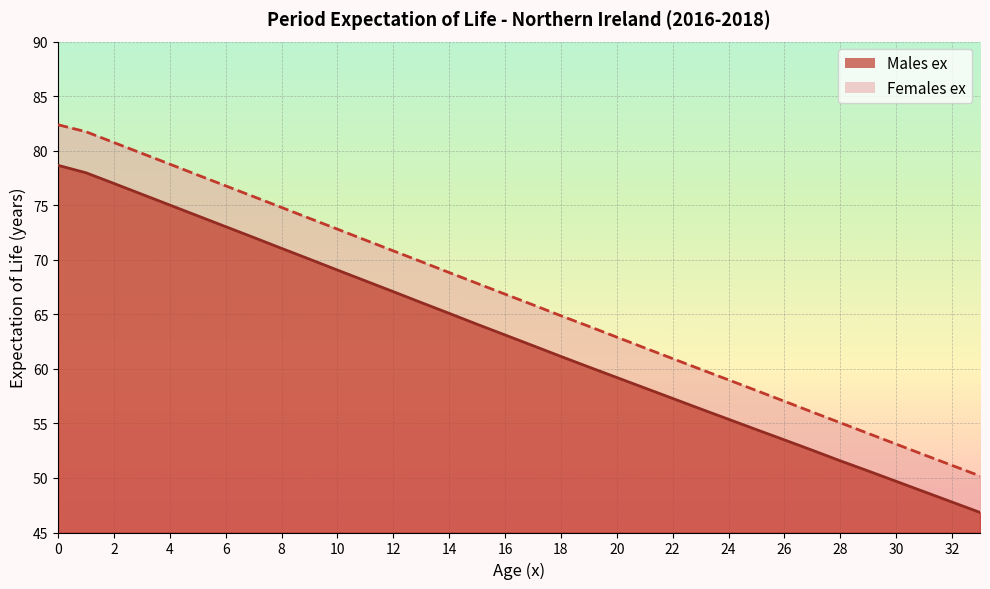

Which series has the largest total across all categories?

Females ex